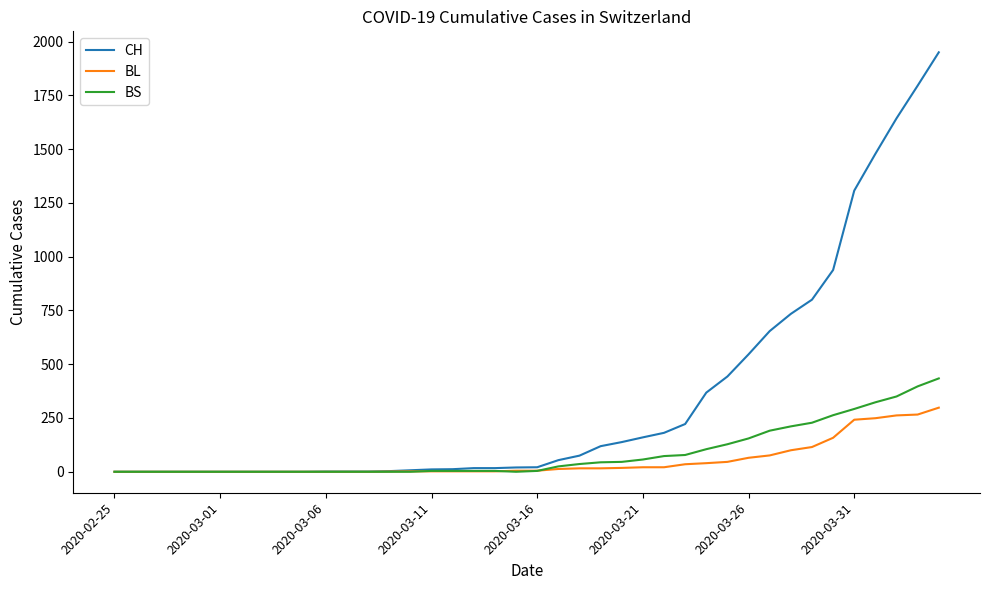

What is the greatest value displayed?

1950